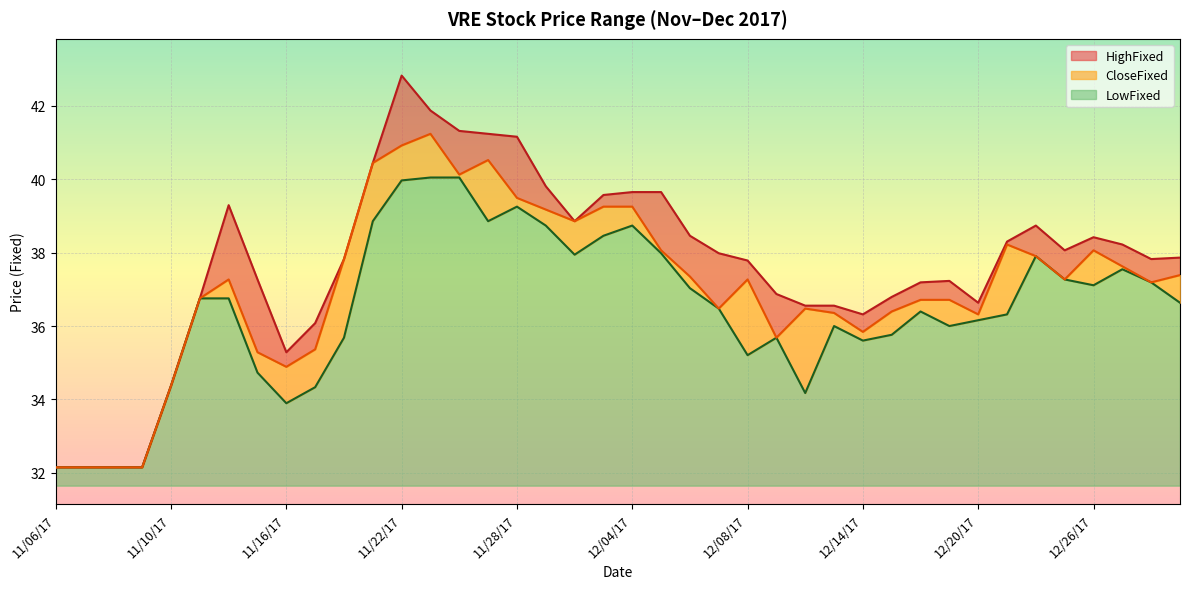

At which category is the sum across all series the highest?

11/22/17